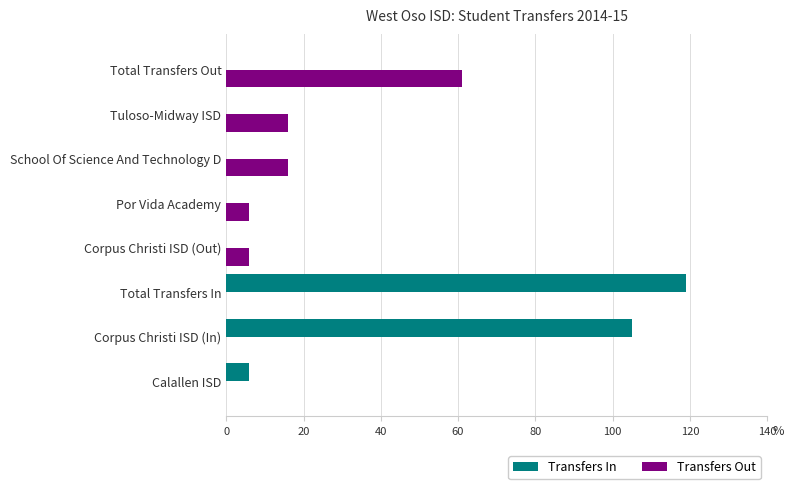

Which series has the largest total across all categories?

Transfers In